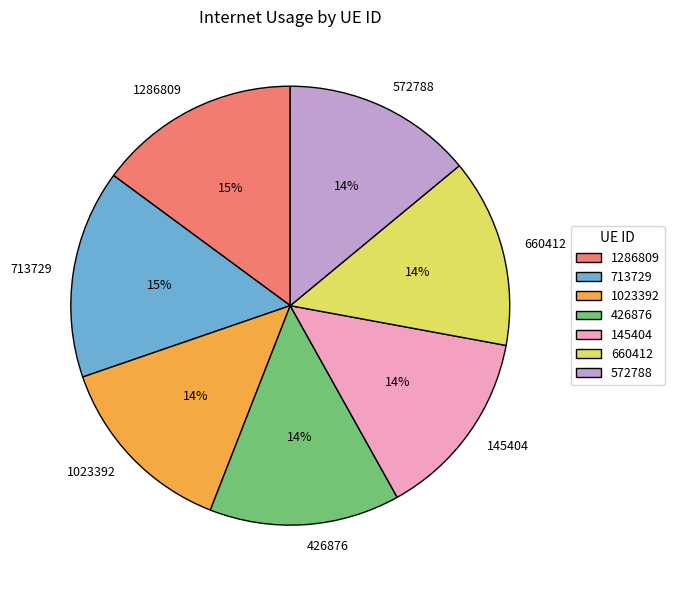

Is there any slice that represents more than half of the pie?

No